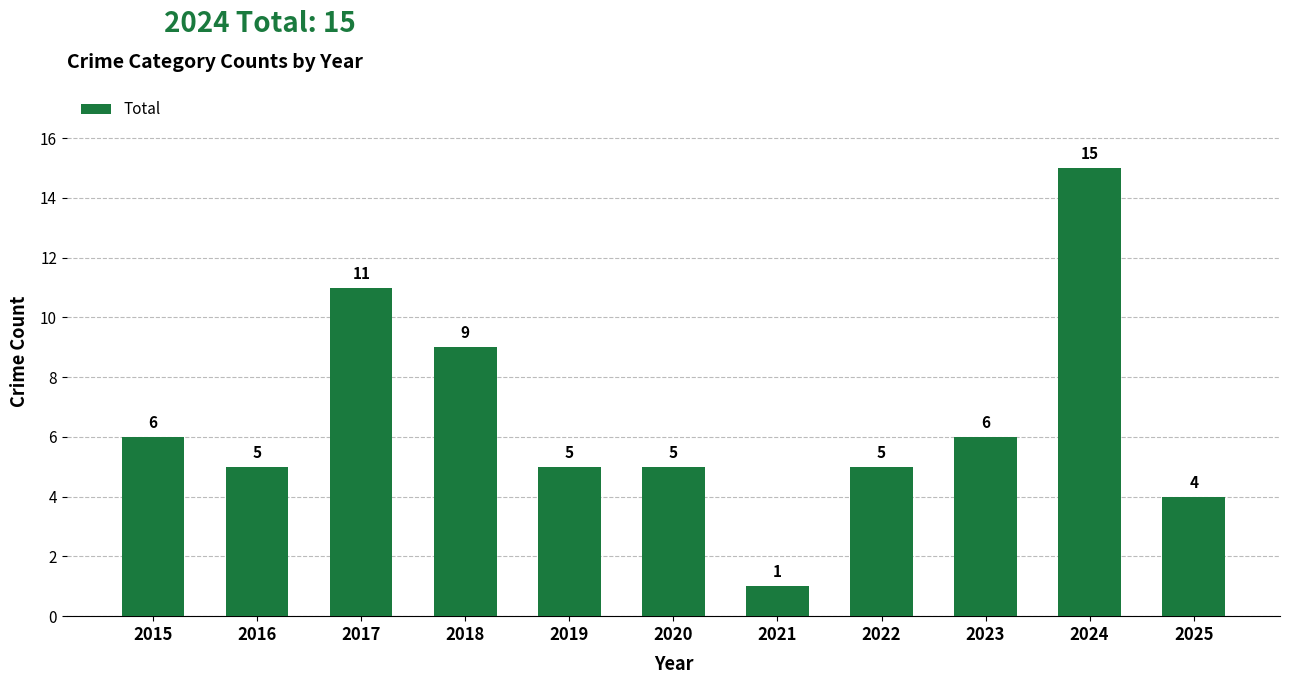

How many distinct data groups are displayed?

1